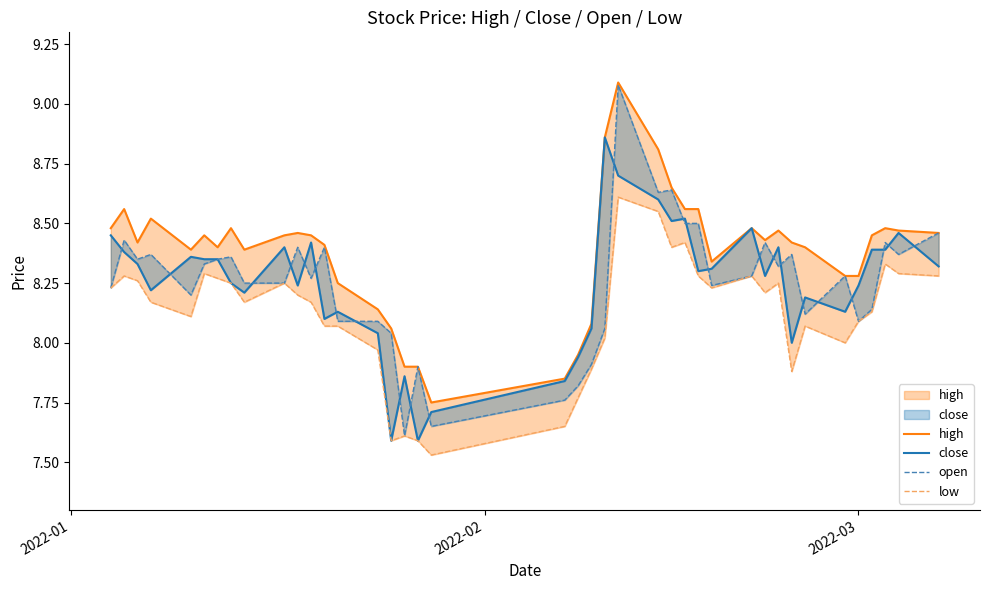

True or false: open and high cross at least once.

False